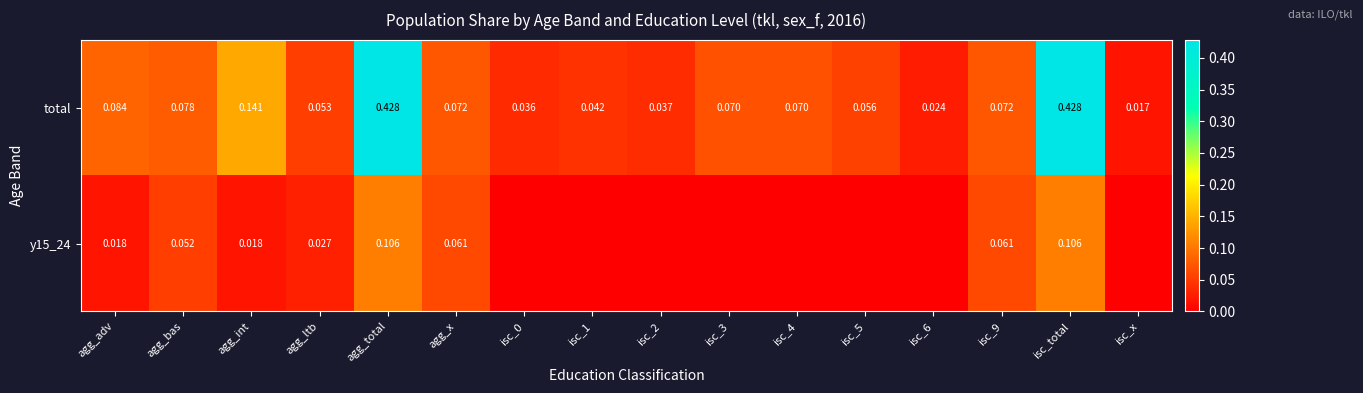

Which category has the lowest value in the total series?

isc_x